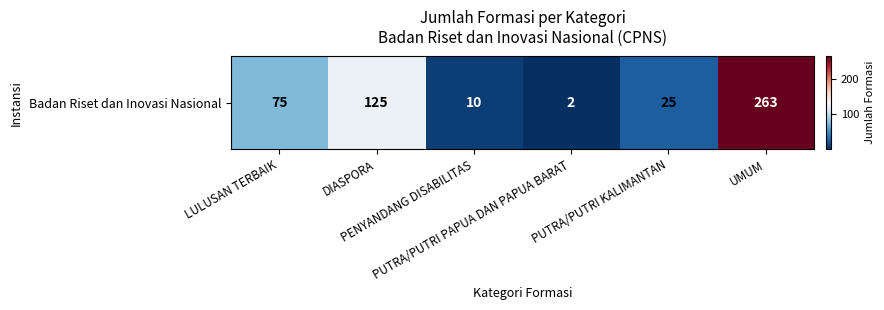

The value at PUTRA/PUTRI KALIMANTAN is 25. True or false?

True